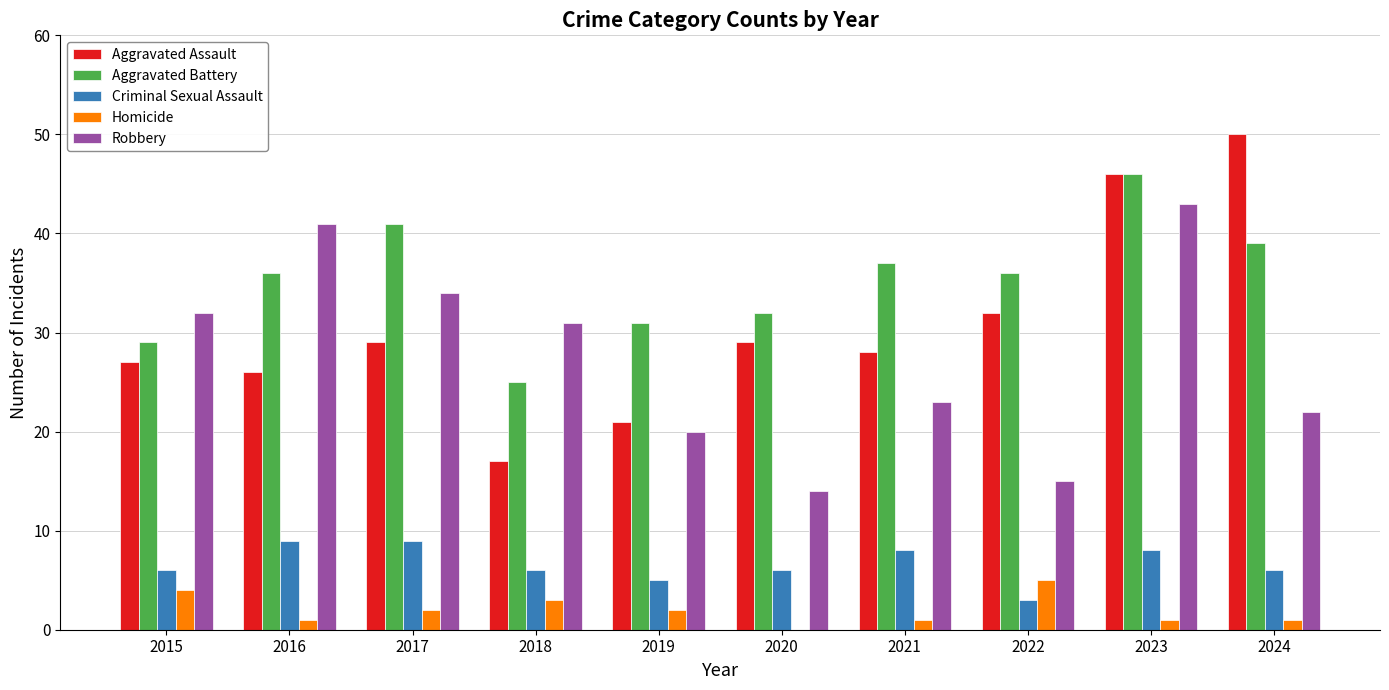

How many data points does each series have?

10